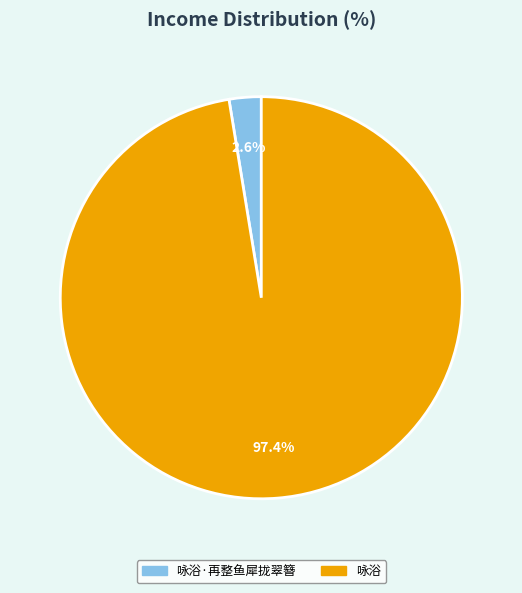

How many segments does this pie chart have?

2